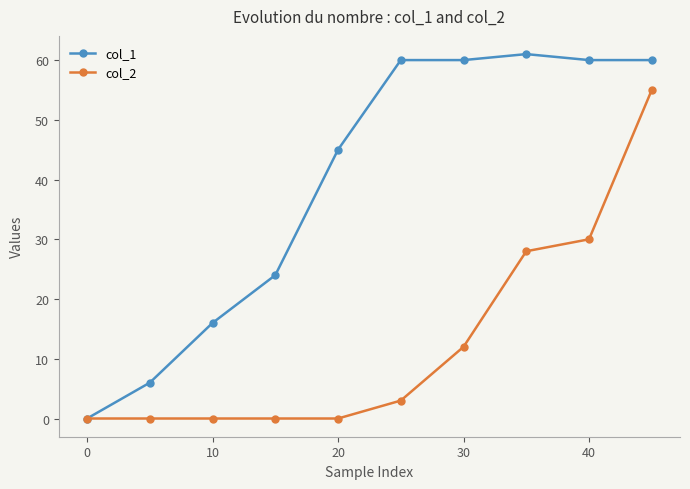

At how many categories does at least one series exceed 32?

6